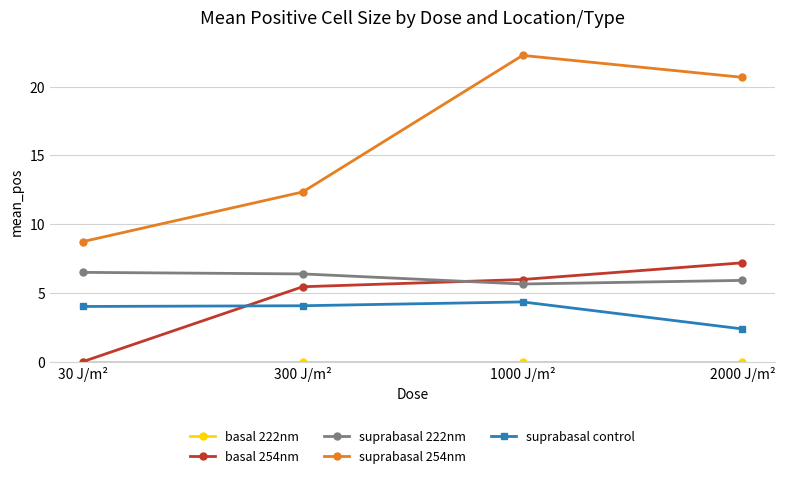

How many lines are shown in the chart?

5